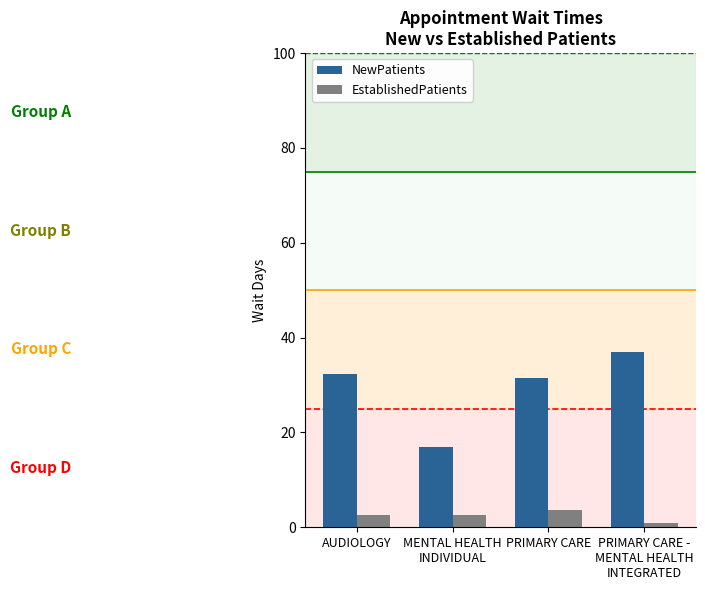

How many bars are there in each group?

2